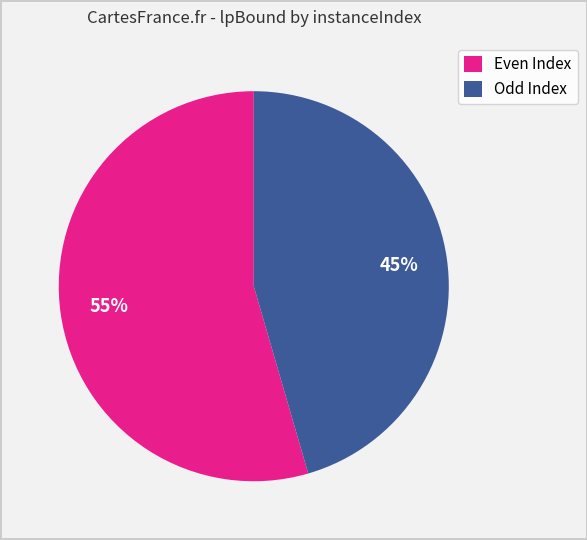

To the nearest percent, what is the average slice percentage?

50%